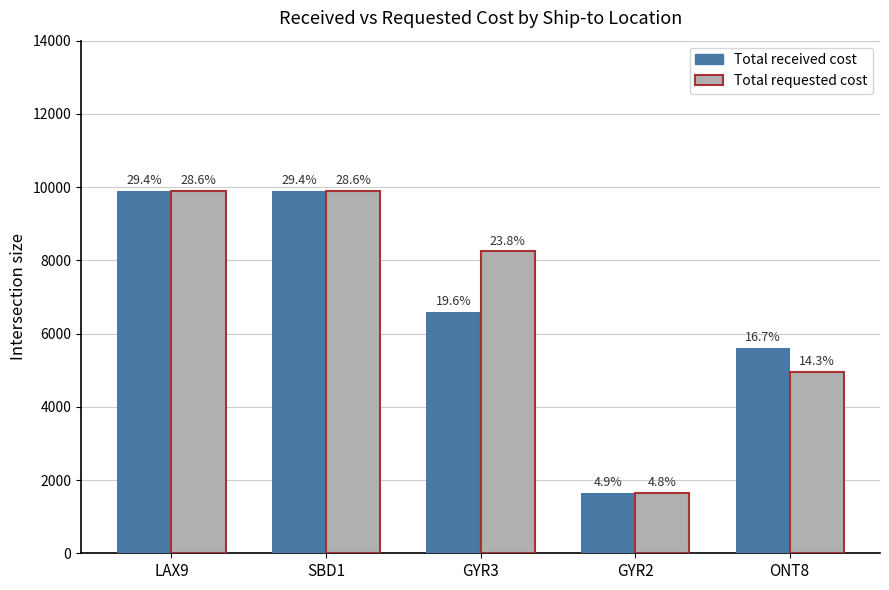

How many bars are there in total?

10